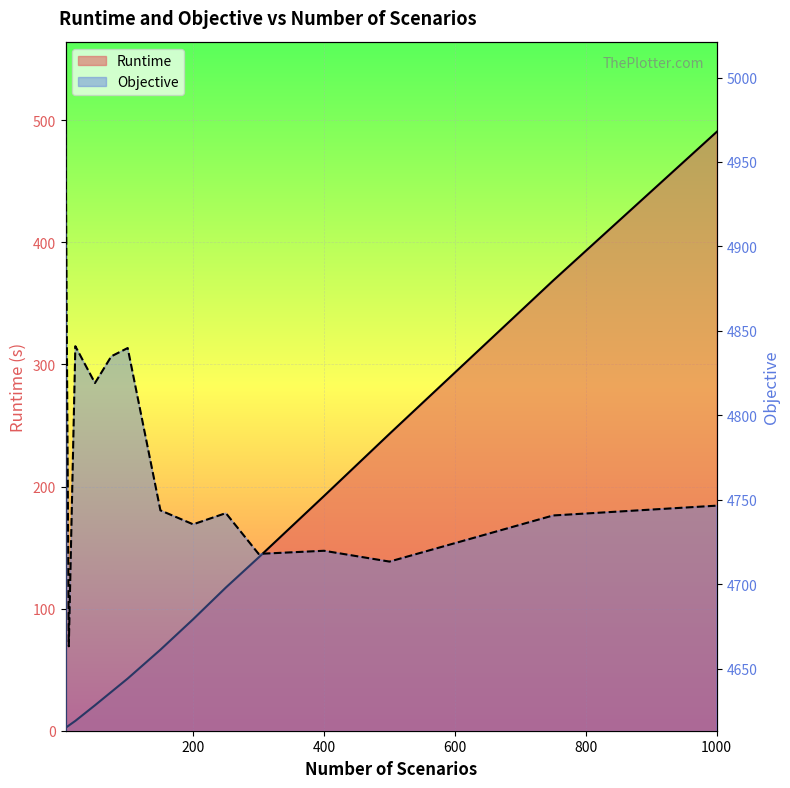

Is it true that Runtime equals 79.6 at 400?

False